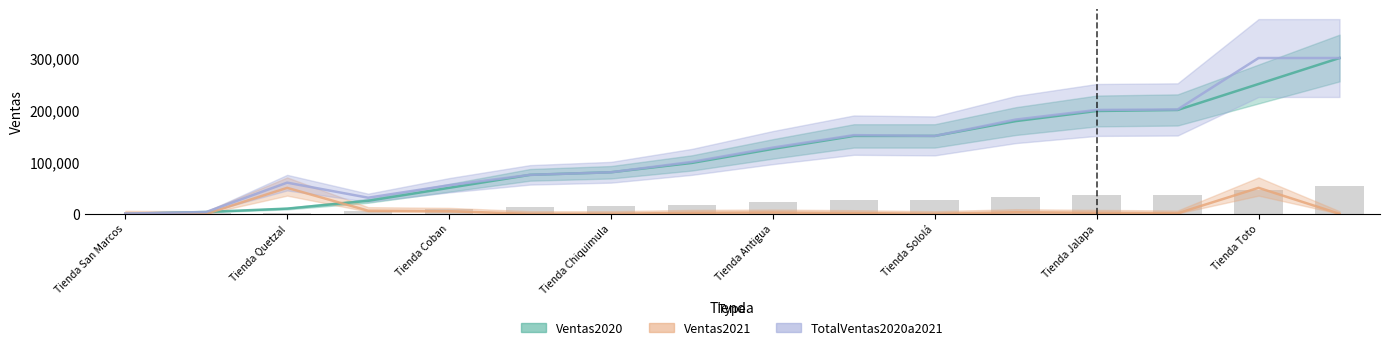

What value does the Ventas2021 series have at Tienda Antigua?

2500